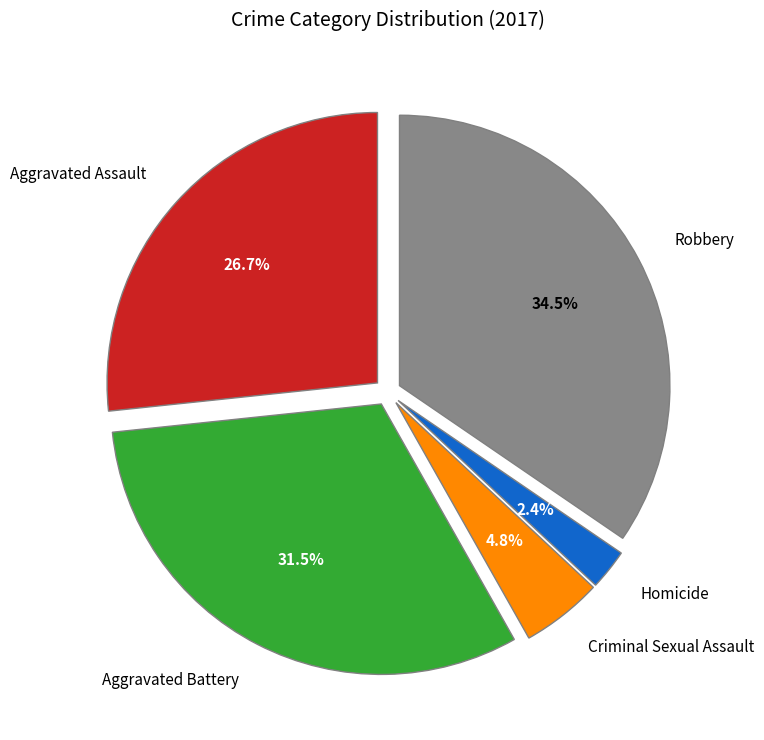

Which has a higher value, Aggravated Battery or Robbery?

Robbery